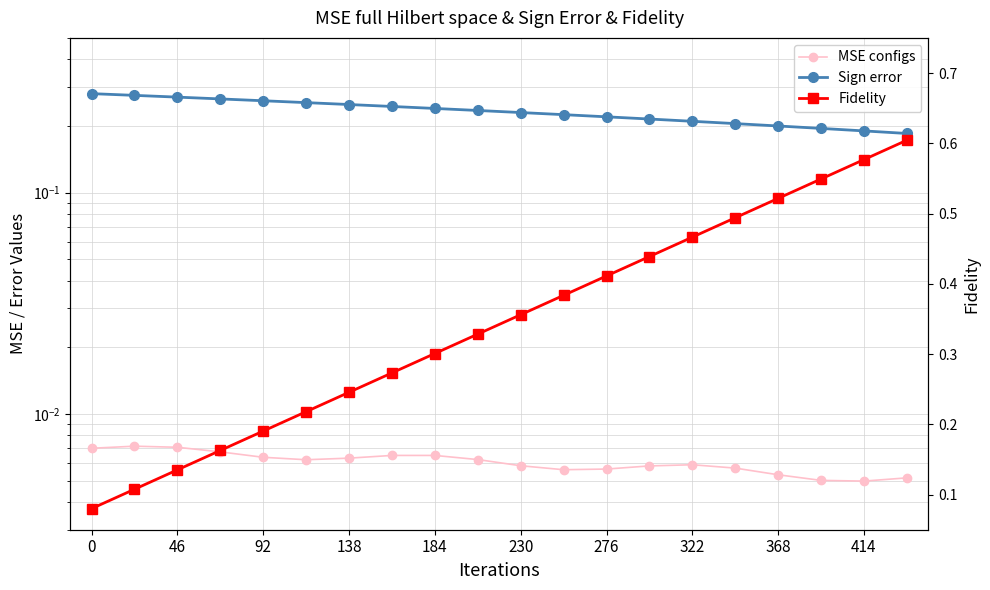

At which category does the chart reach its minimum across all series?

414